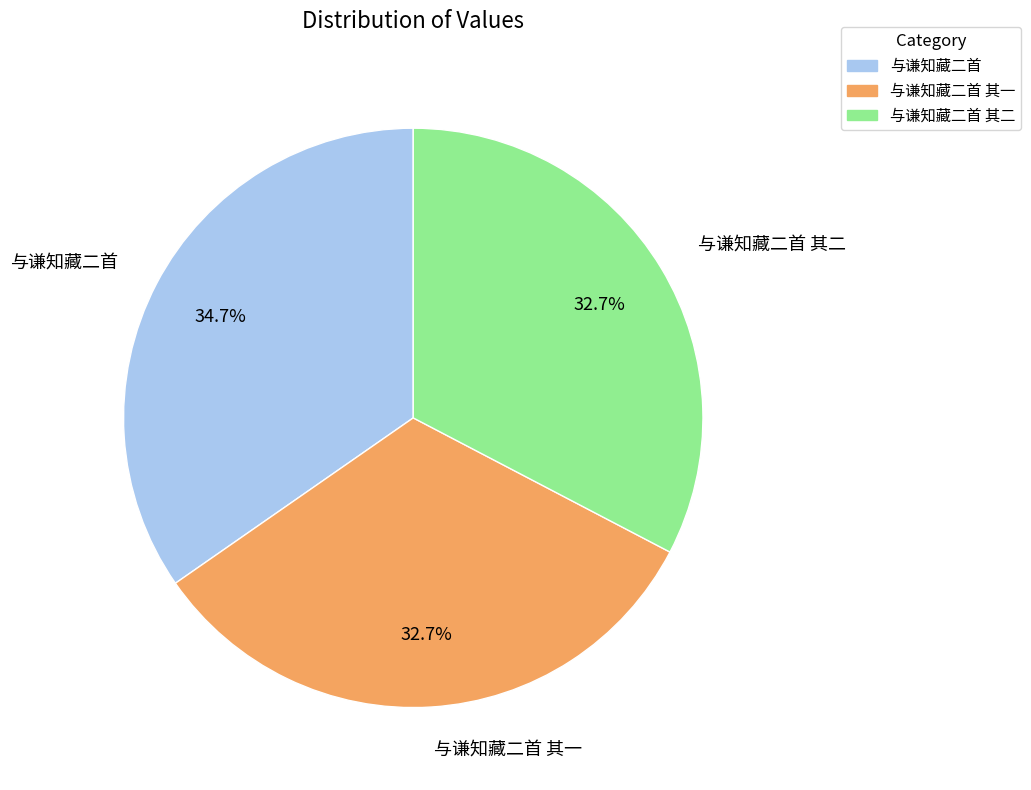

Does any single category account for the majority?

No